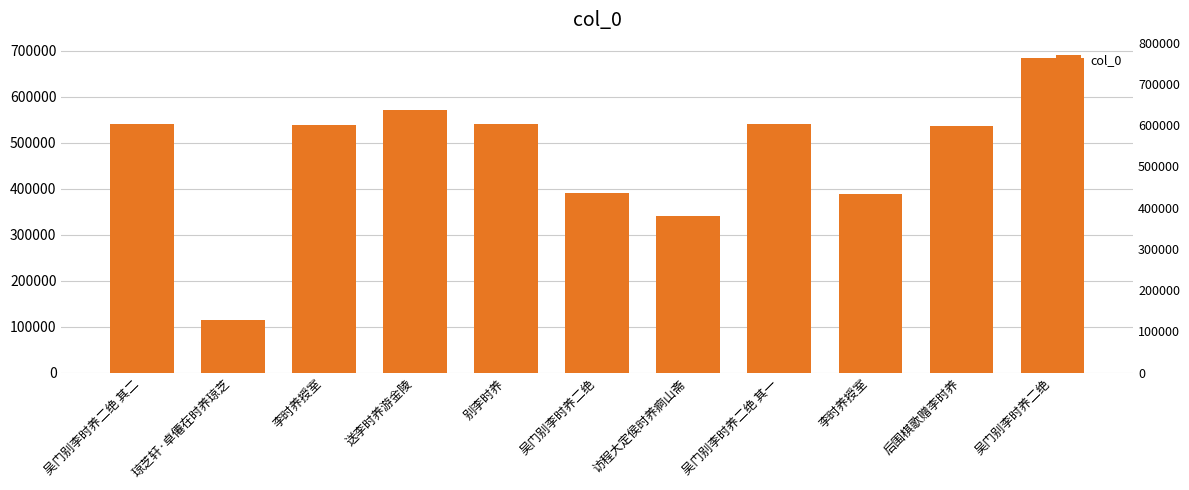

At which category does the chart reach its peak across all series?

吴门别李时养二绝